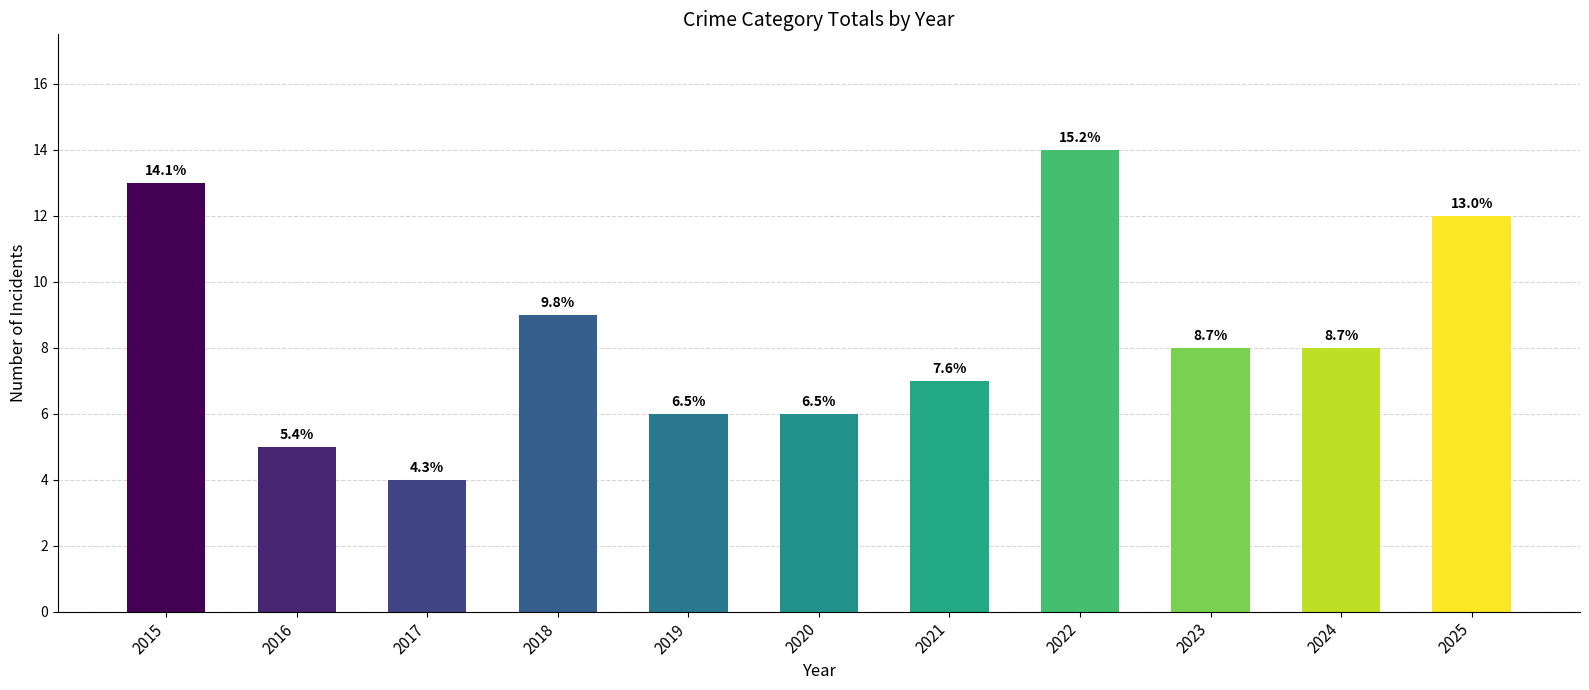

Which has a higher value, 2025 or 2024?

2025